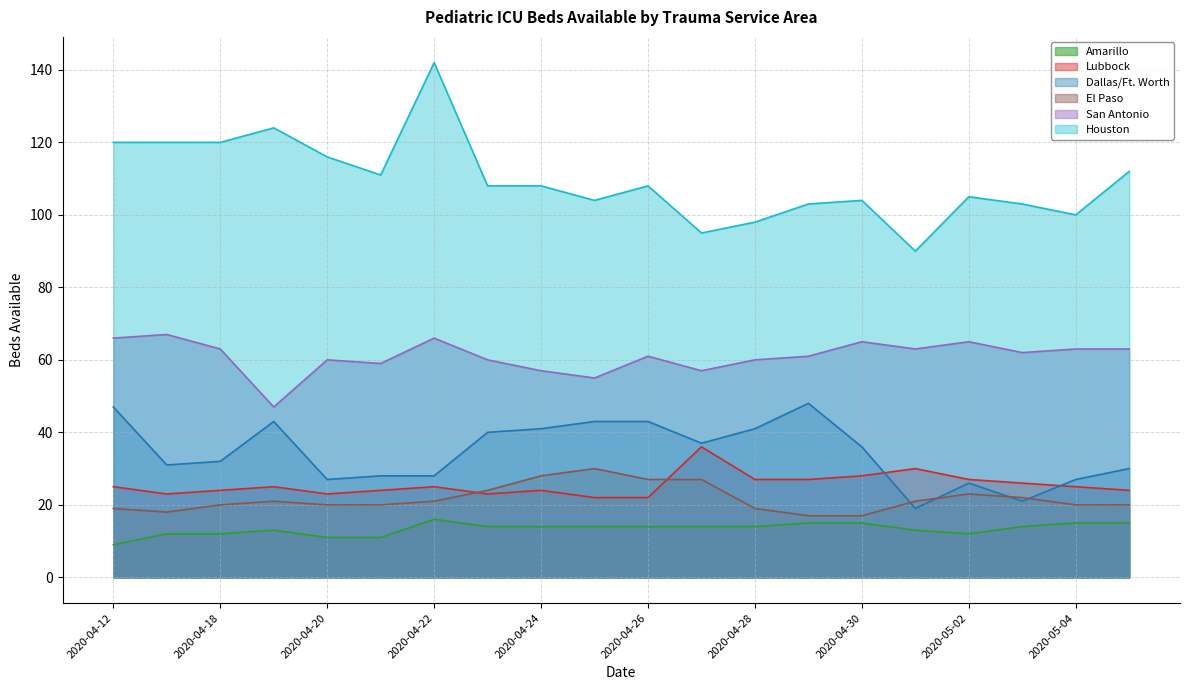

At which label does Lubbock first exceed 25?

2020-04-27